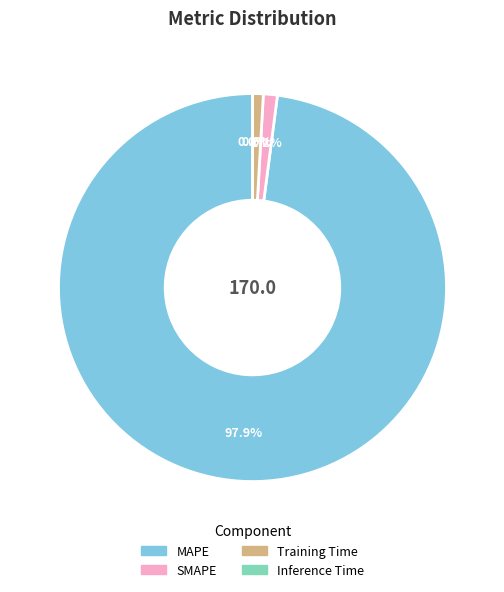

Between MAPE and SMAPE, which is larger?

MAPE